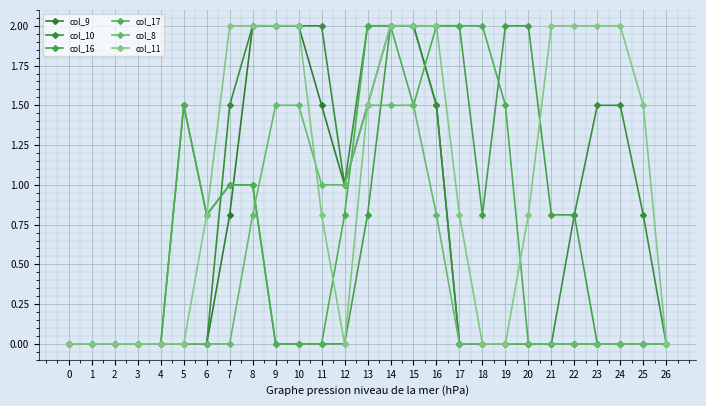

At which category does col_9 reach its first local valley?

12